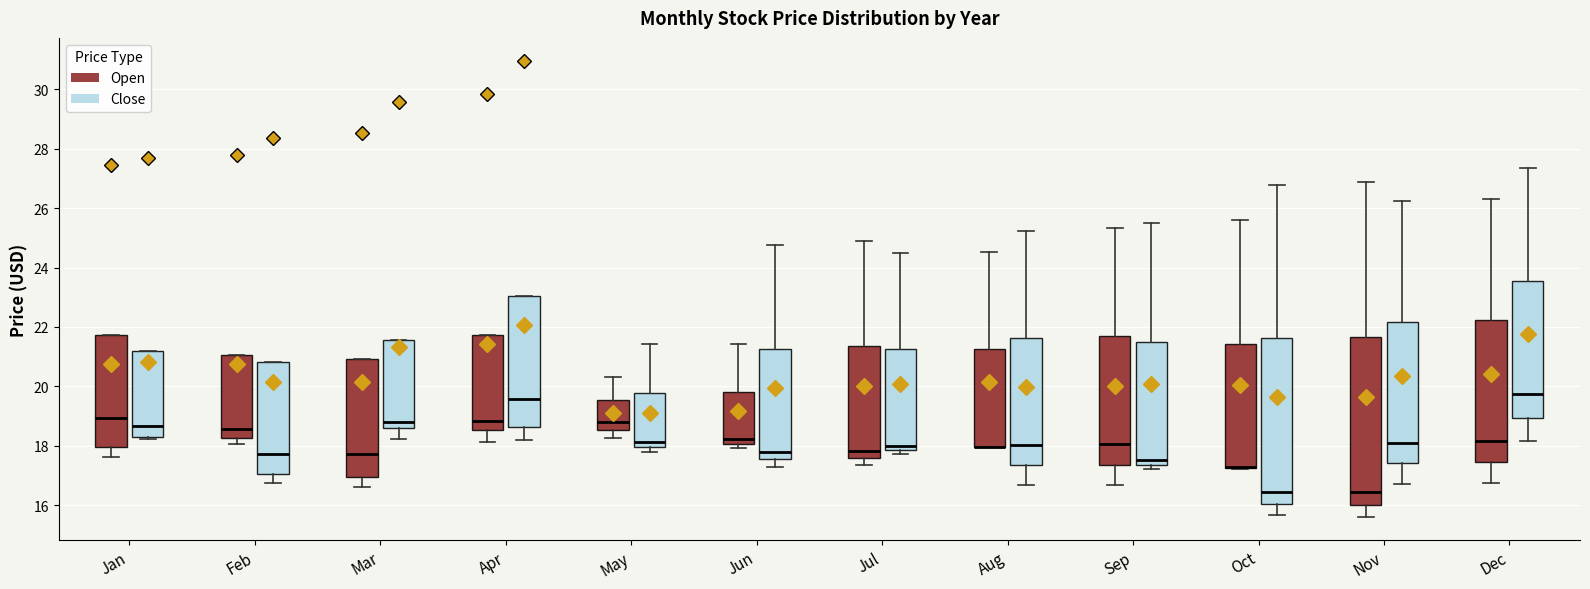

Where does the lower whisker of the box for Jan (Open) end on the y-axis? The values are not printed on the chart, so give them approximately, as read against the axis.

17.6